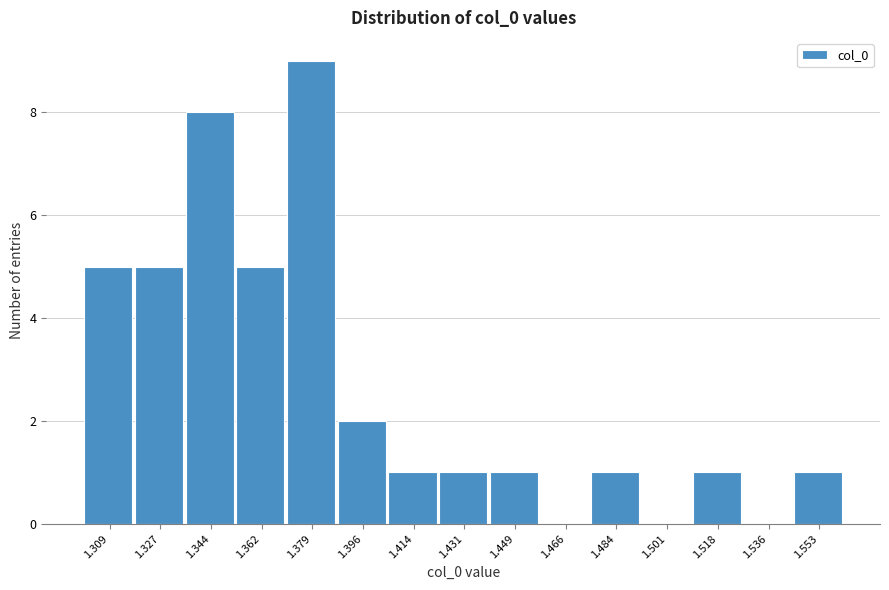

Over which range of the x-axis is the bar tallest?

1.370 to 1.388